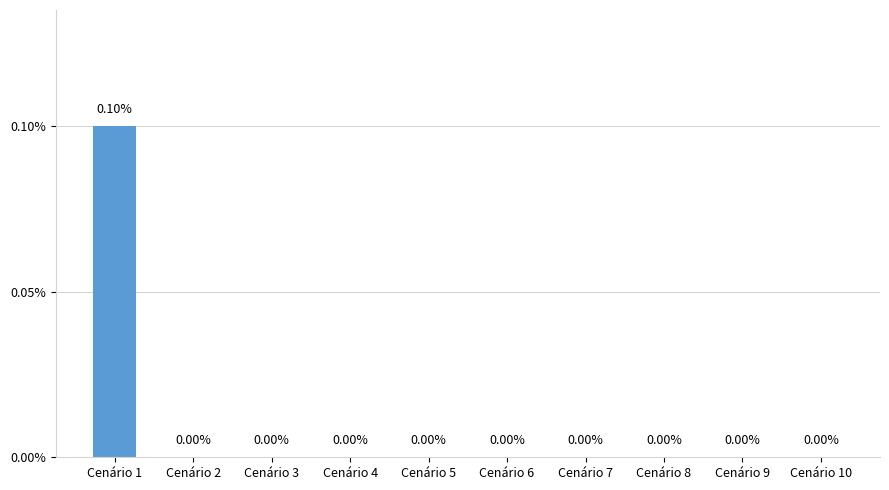

Which has a higher value, Cenário 2 or Cenário 1?

Cenário 1